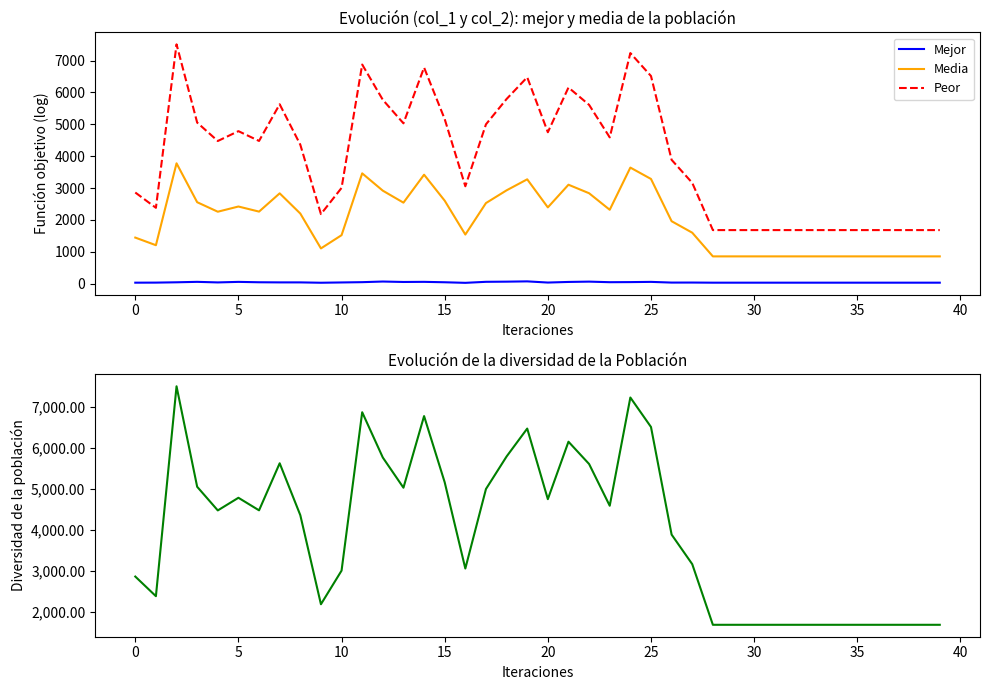

What is the value of the Mejor point at the 21st from the left?

55.0